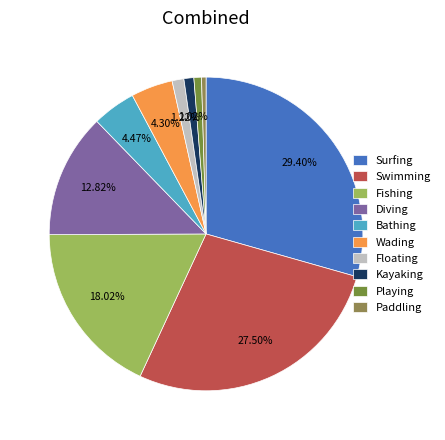

To the nearest percent, what is the combined percentage of Wading and Bathing?

9%